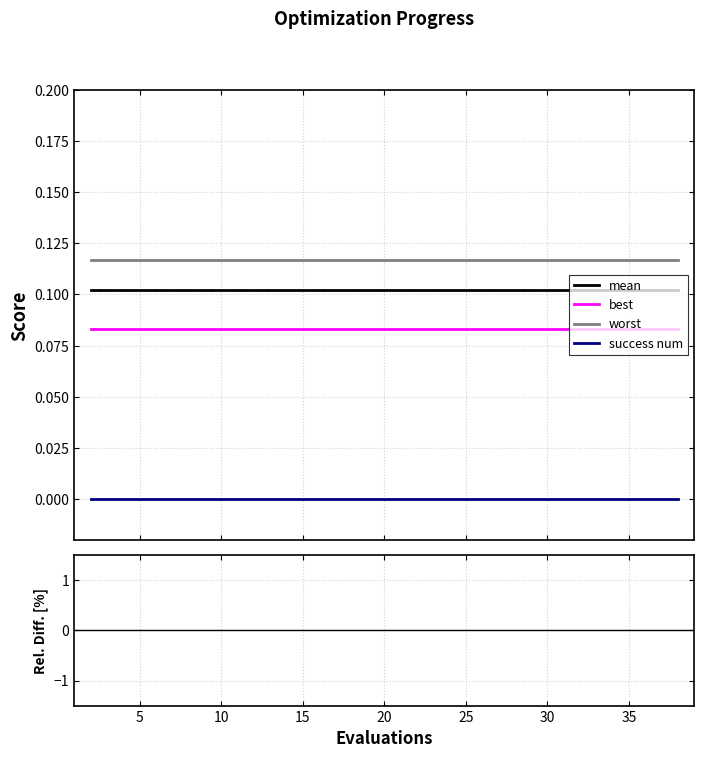

Which series has the widest spread of values?

mean